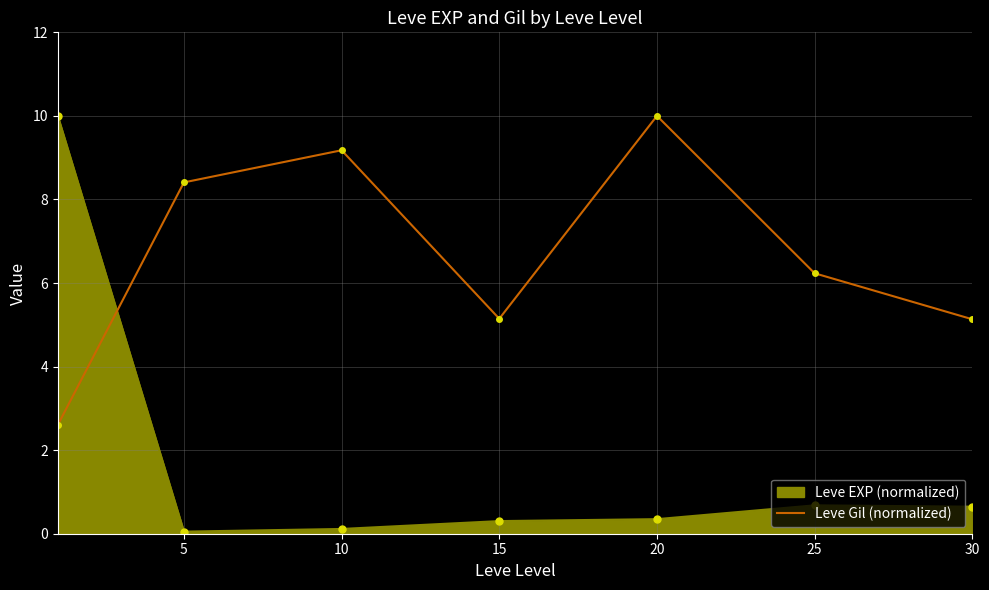

What is the difference between the second highest and minimum values in the Leve EXP (normalized) series?

0.6